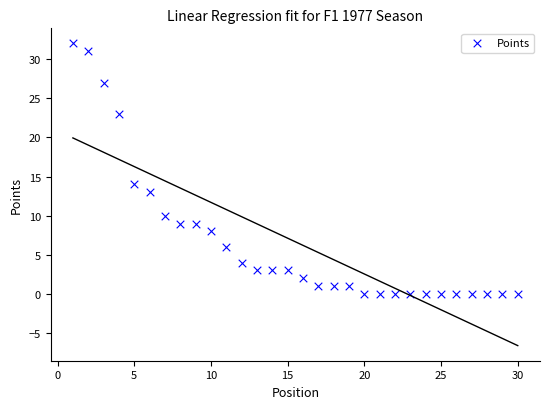

What Y value in the scatter plot is closest to 16?

14